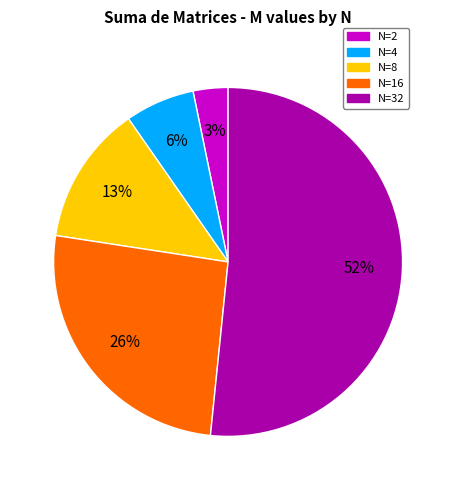

How many segments does this pie chart have?

5